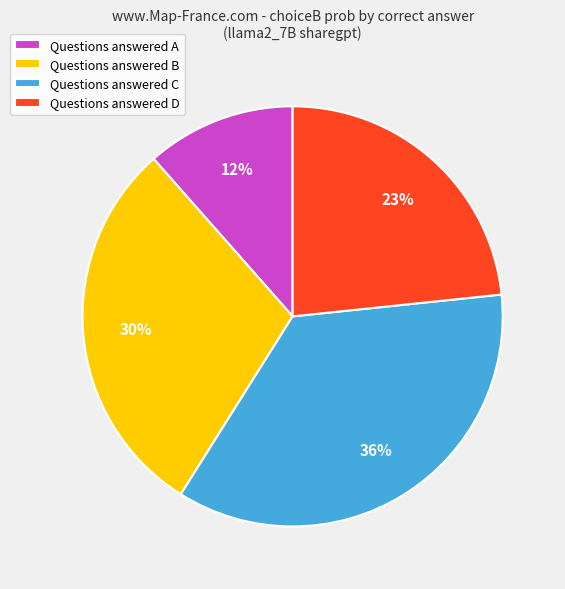

Count the number of slices in the pie.

4